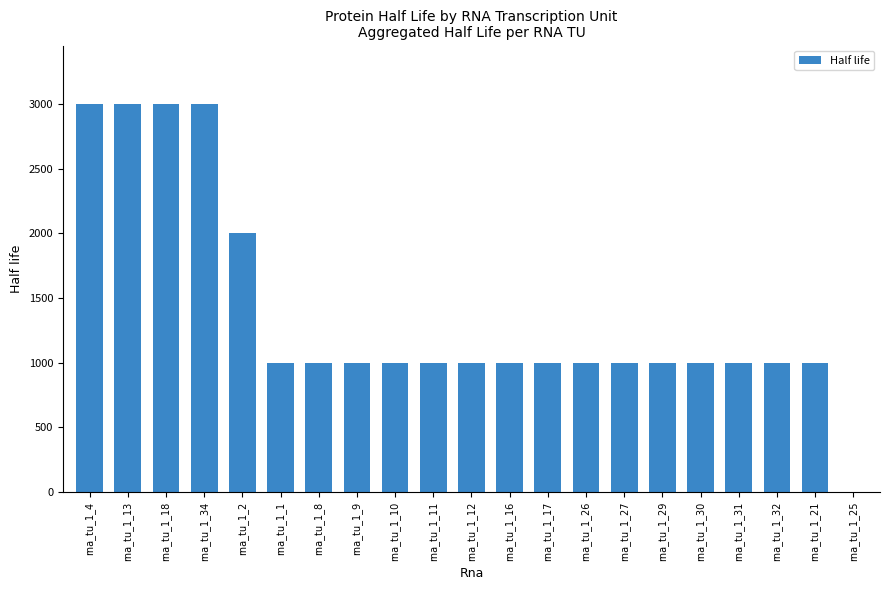

The value at rna_tu_1_2 is 2000. True or false?

True